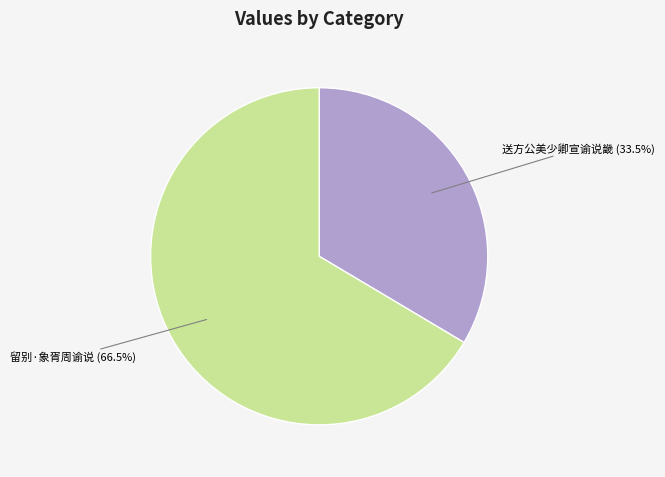

Approximately how many times larger is the value at 留别·象胥周谕说 compared to 送方公美少卿宣谕说畿?

2.0